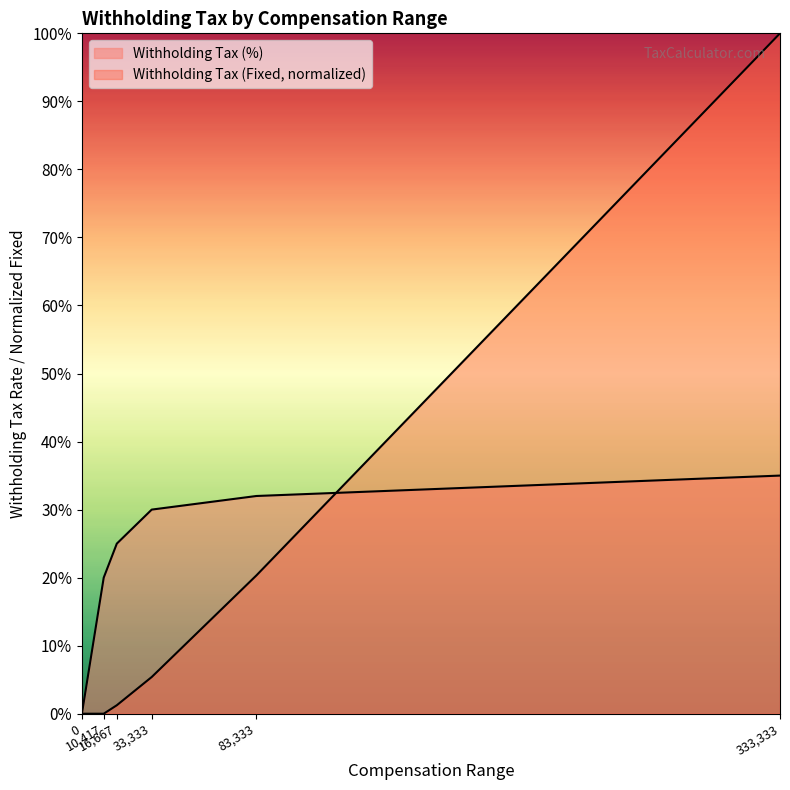

How many data points in Withholding Tax (%) are above 0?

5